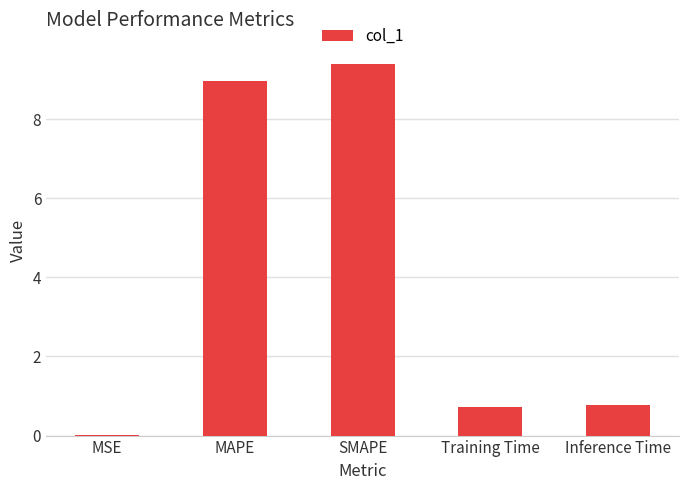

Is it true that the value at Inference Time is 1.3?

False